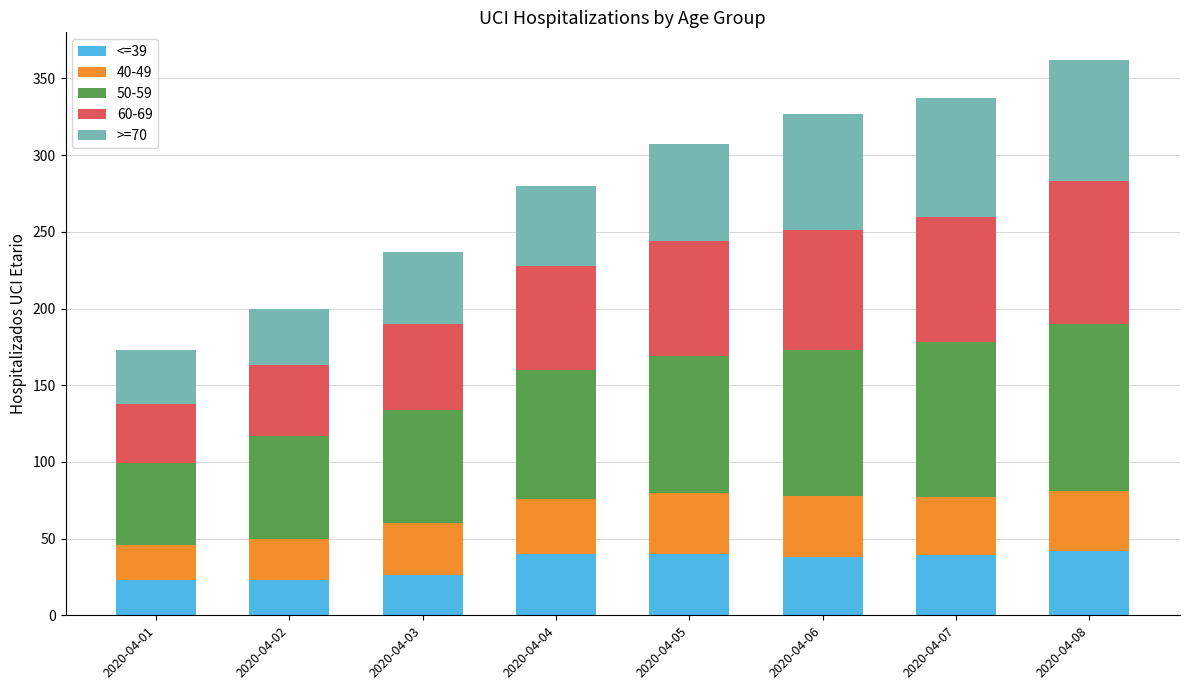

What is the total value across all series at 2020-04-02?

200